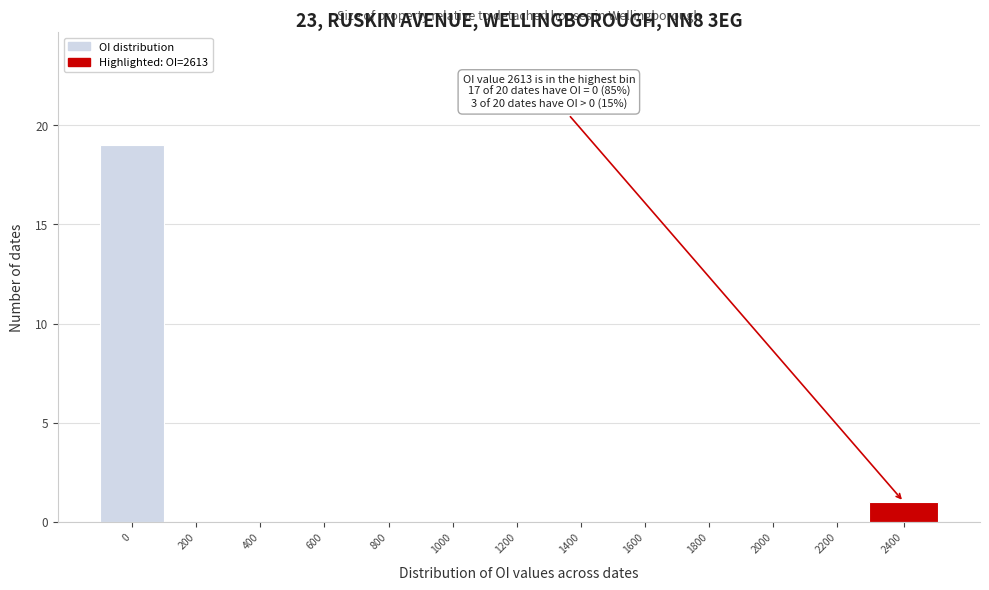

Reading left to right, list all the values displayed in this chart.

0=19	200=0	400=0	600=0	800=0	1000=0	1200=0	1400=0	1600=0	1800=0	2000=0	2200=0	2400=1